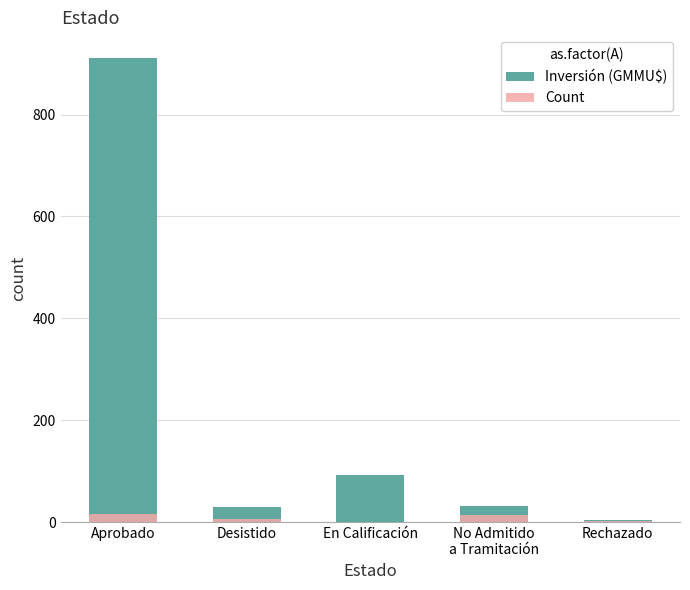

How many data points in Count are less than 6?

2